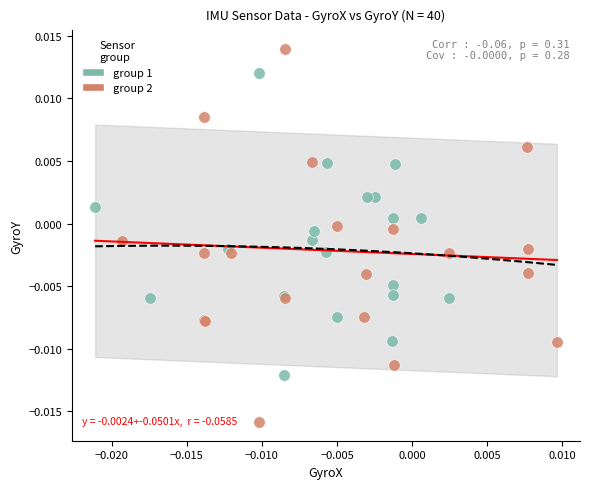

Which series contains the lowest Y value?

group 2